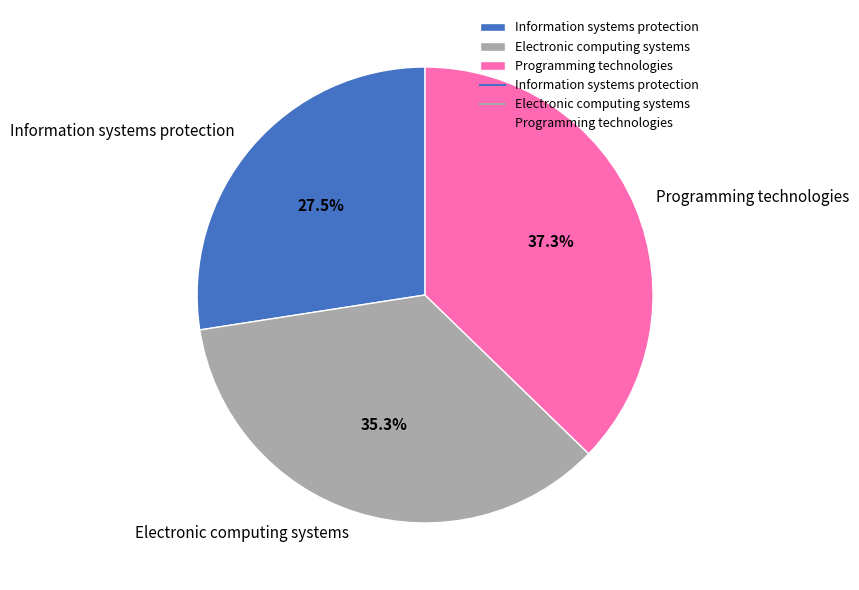

Rank the categories by value from lowest to highest.

Information systems protection, Electronic computing systems, Programming technologies